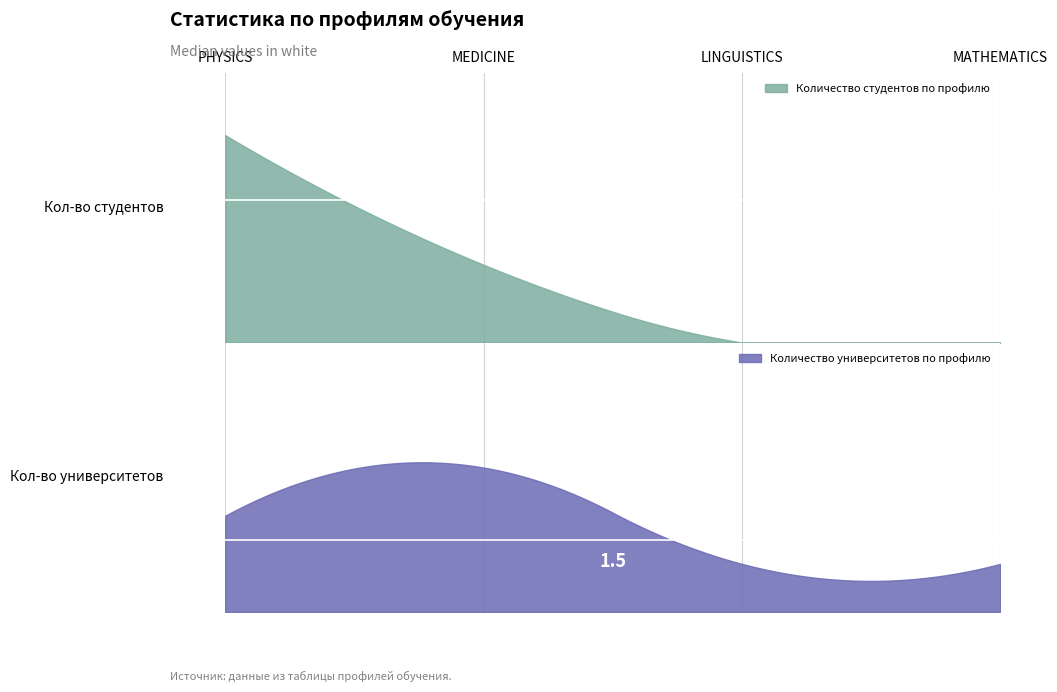

What is the difference between the maximum and minimum values in the Количество студентов по профилю series?

8